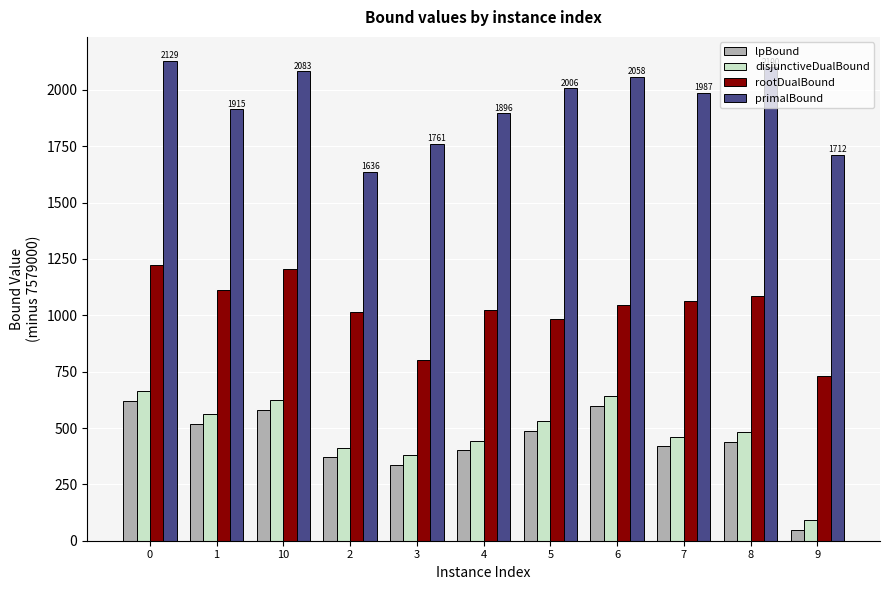

Between 2 and 5, which series saw the biggest shift?

primalBound